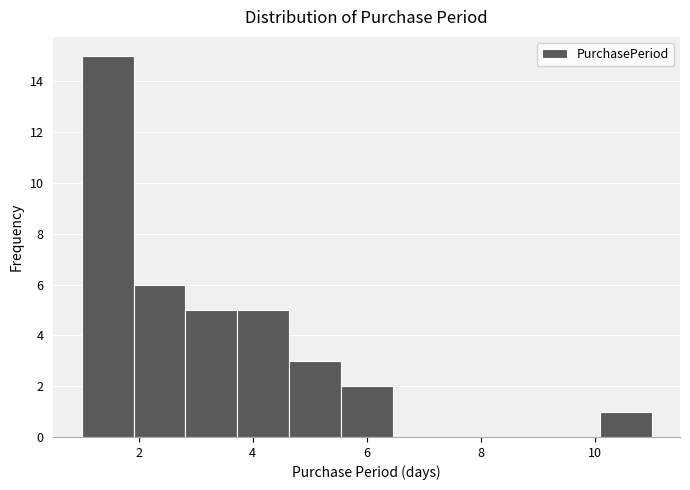

What is the height of the bar covering 1.0 to 2.0 on the x-axis? Neither the bar edges nor the heights are printed on the chart, so give them approximately, as read against the axes.

15